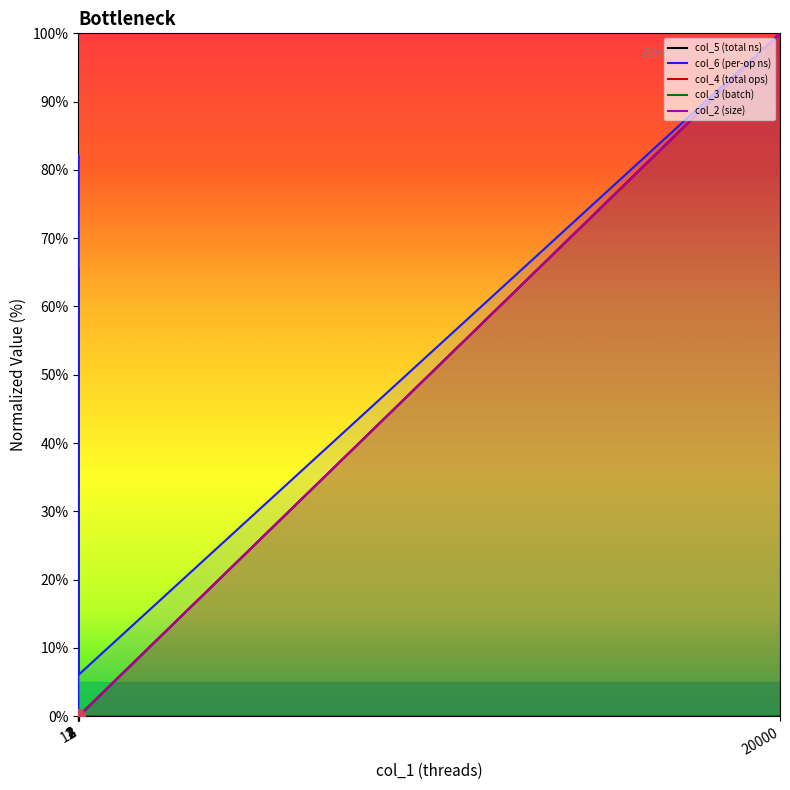

Reading left to right, list all the values displayed in this chart.

col_5 (total ns): 1=0.0	2=0.0	4=0.0	8=0.0	12=0.0	20000=100.0
col_6 (per-op ns): 1=0.0	2=82.2	4=34.2	8=65.4	12=6.1	20000=100.0
col_4 (total ops): 1=0.0	2=0.0	4=0.0	8=0.0	12=0.1	20000=100.0
col_3 (batch): 1=0.0	2=0.0	4=0.0	8=0.0	12=0.0	20000=0.0
col_2 (size): 1=0.0	2=0.0	4=0.0	8=0.0	12=0.0	20000=100.0